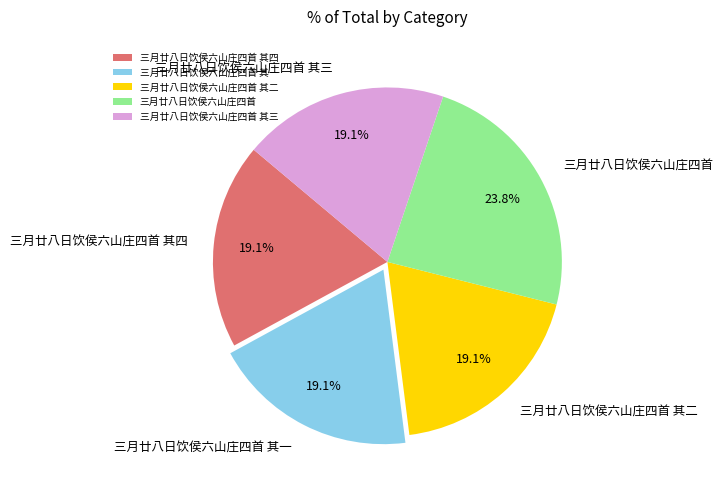

What percentage is the 三月廿八日饮侯六山庄四首 其三 slice, to the nearest percent?

19%